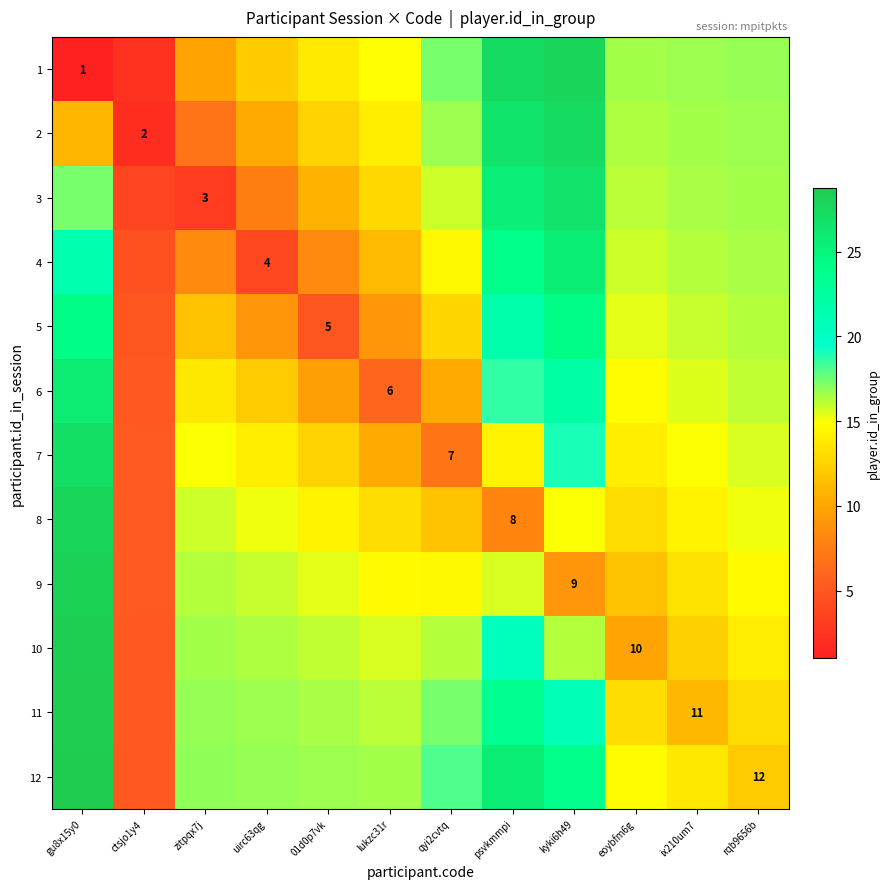

What is the total value across all series at ctsjo1y4?

54.0